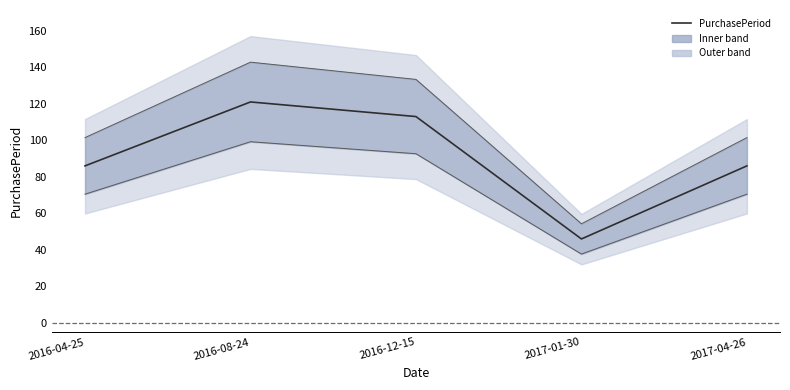

The chart shows a value of 128 at 2017-04-26. True or false?

False